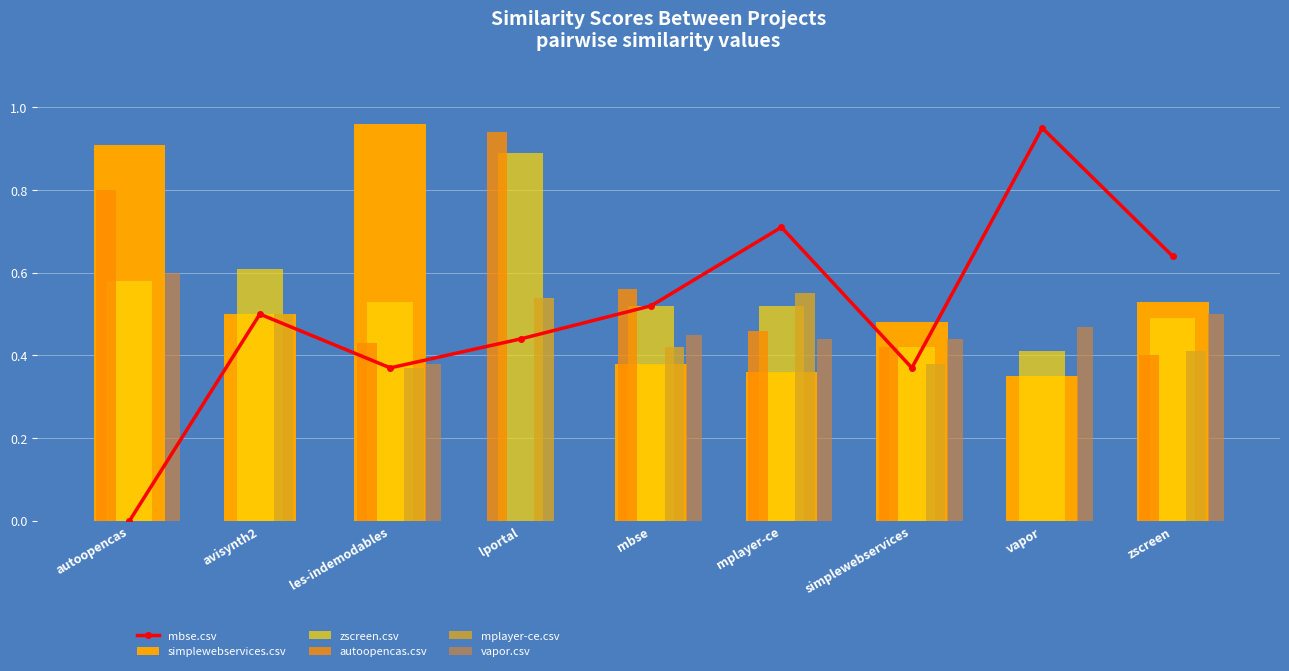

What is the label of the 7th bar from the right?

les-indemodables